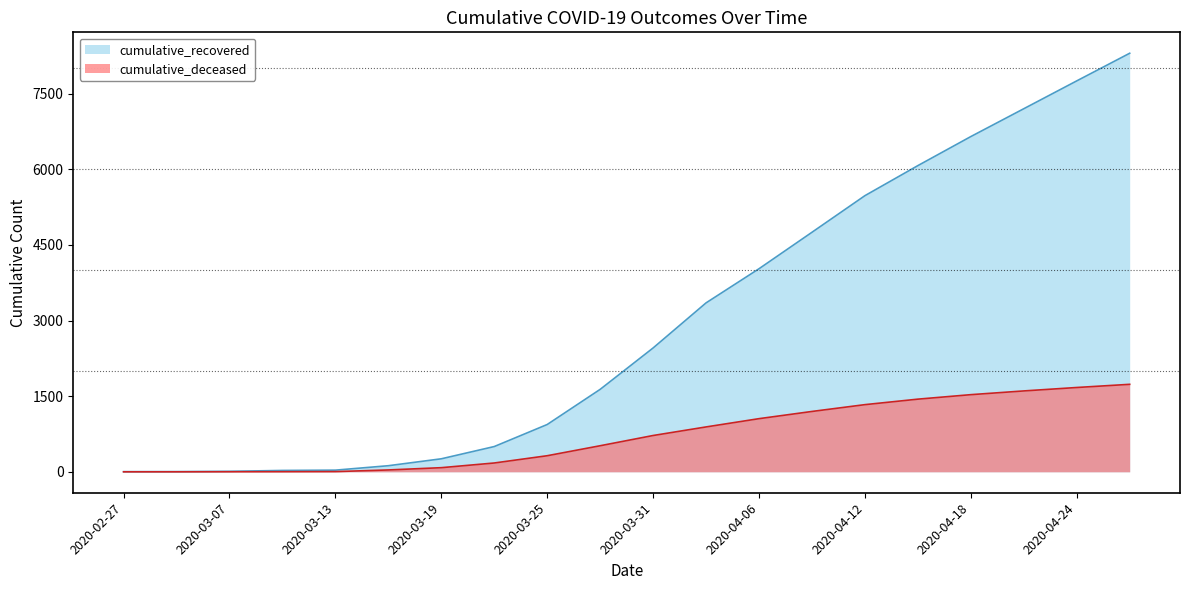

Which series has the largest range (max minus min)?

cumulative_recovered